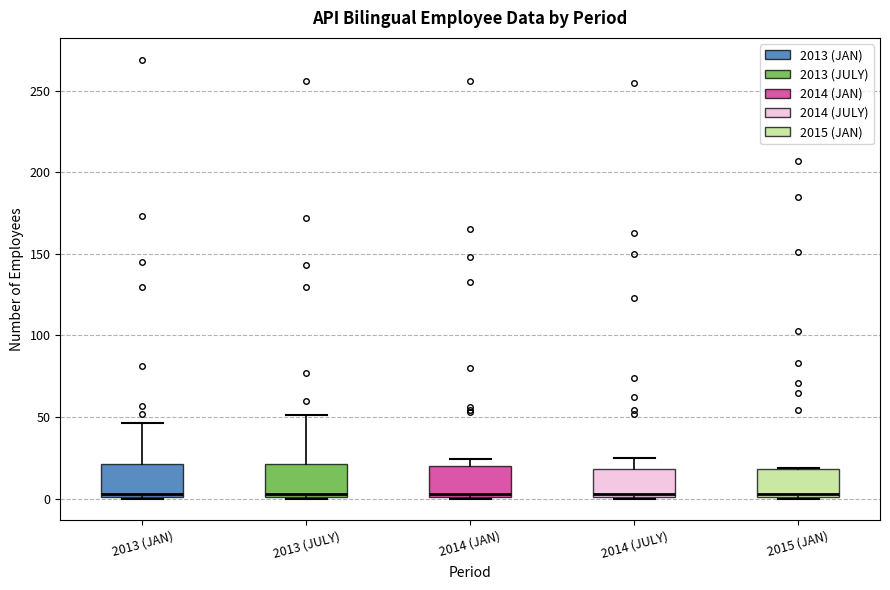

Reading left to right, read every box against the y-axis: the position of its median line, the range the box covers, and the ends of its whiskers. The values are not printed on the chart, so give them approximately, as read against the axis.

2013 (JAN): median 5, box 0 to 20, whiskers 0 to 45
2013 (JULY): median 5, box 0 to 20, whiskers 0 to 50
2014 (JAN): median 5, box 0 to 20, whiskers 0 to 25
2014 (JULY): median 5, box 0 to 20, whiskers 0 to 25
2015 (JAN): median 5, box 0 to 20, whiskers 0 to 20